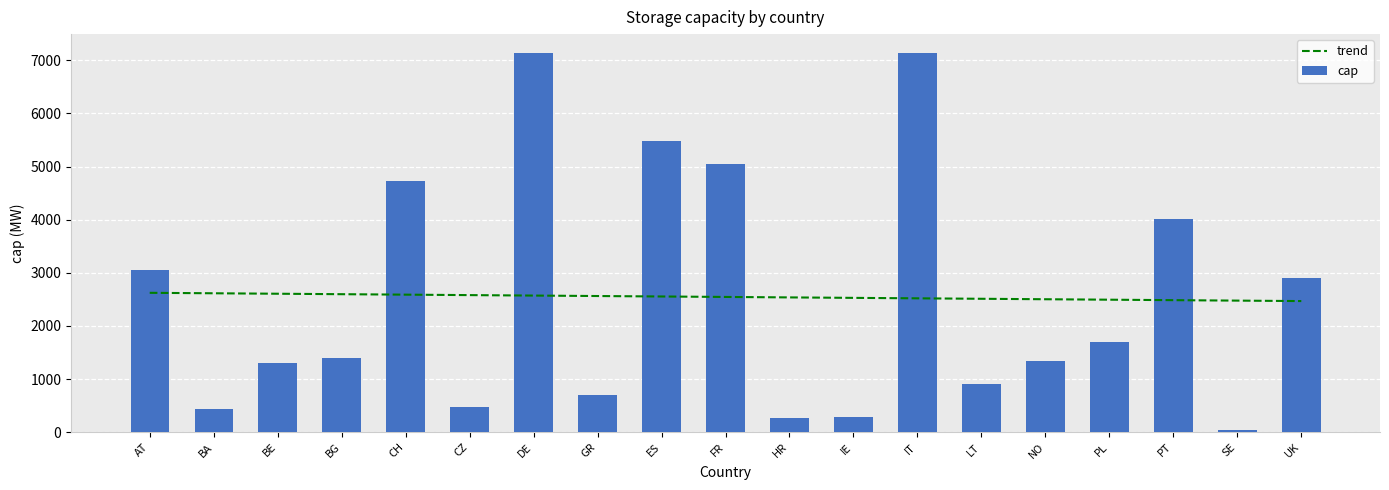

Which label corresponds to the largest value in the chart?

IT